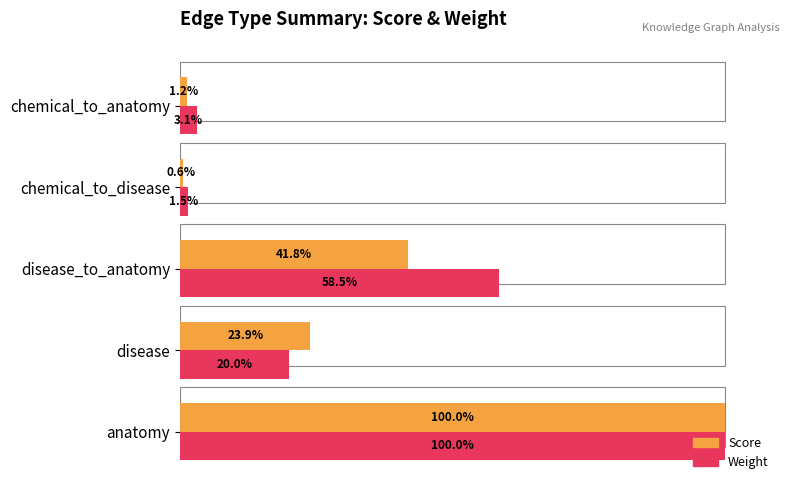

Rank the series by their average value, from lowest to highest.

Score, Weight